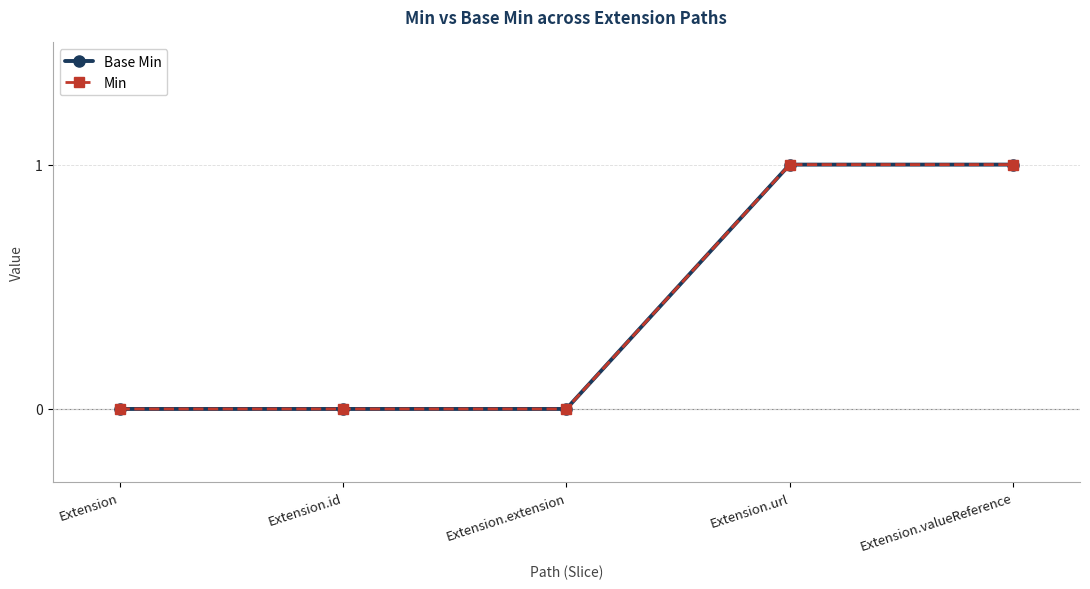

True or false: Base Min has more than 2 interior local peaks.

False